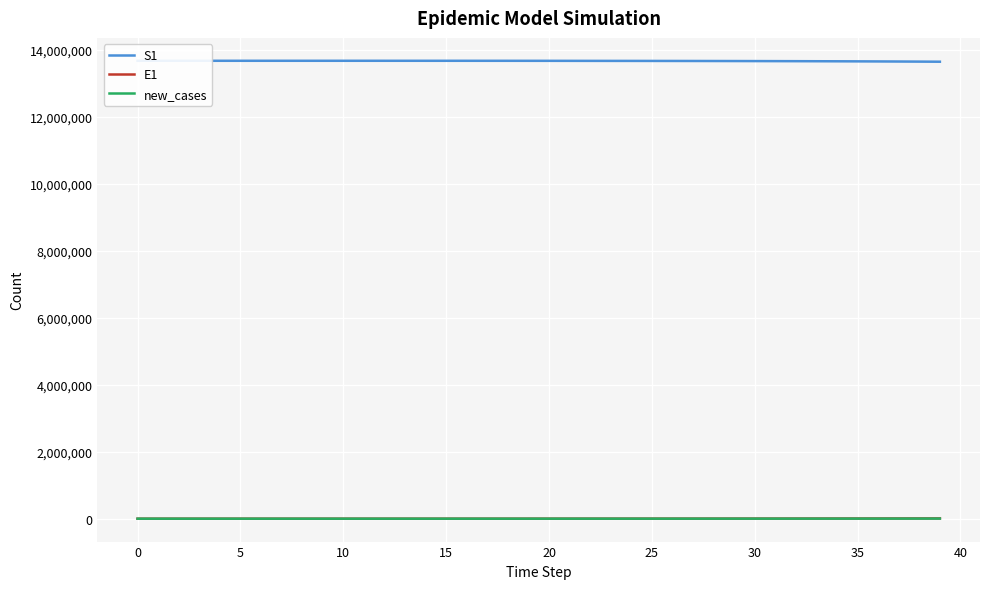

What is the highest value of the new_cases series?

3278.5